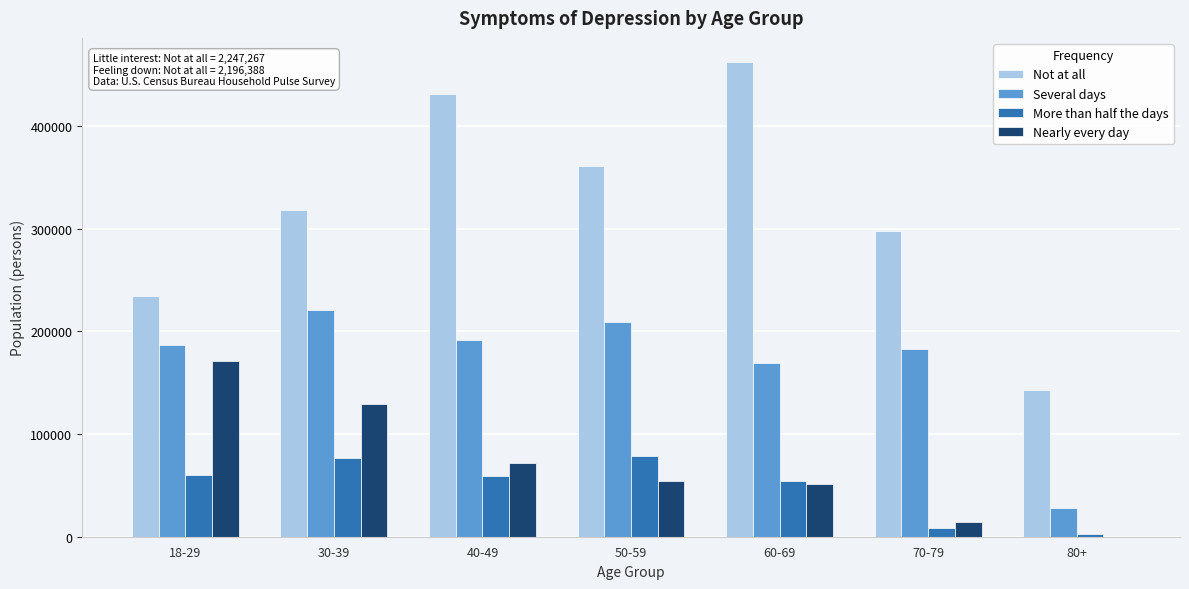

At which category does the chart reach its peak across all series?

60-69